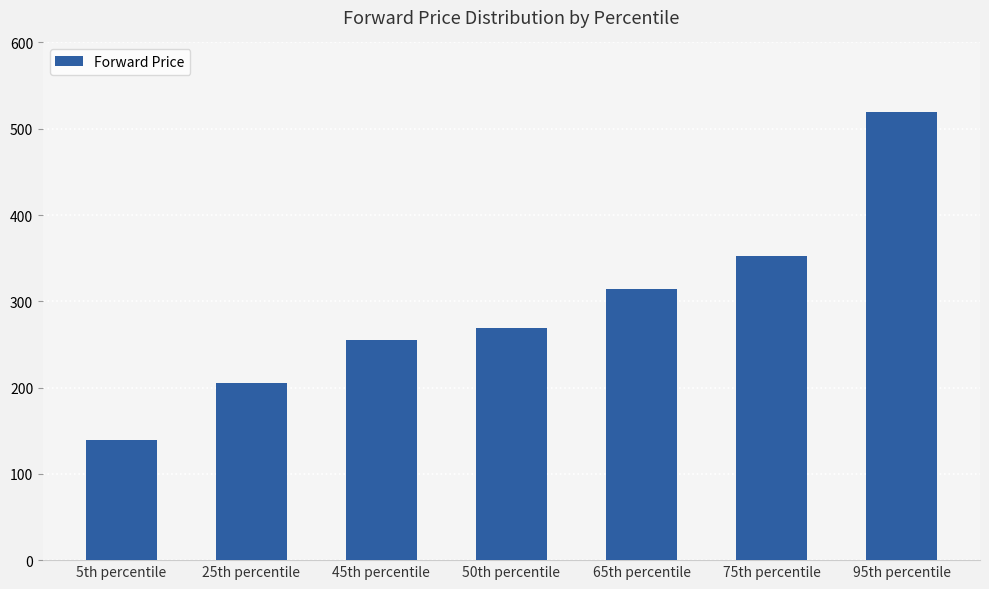

How many values are below 268?

3